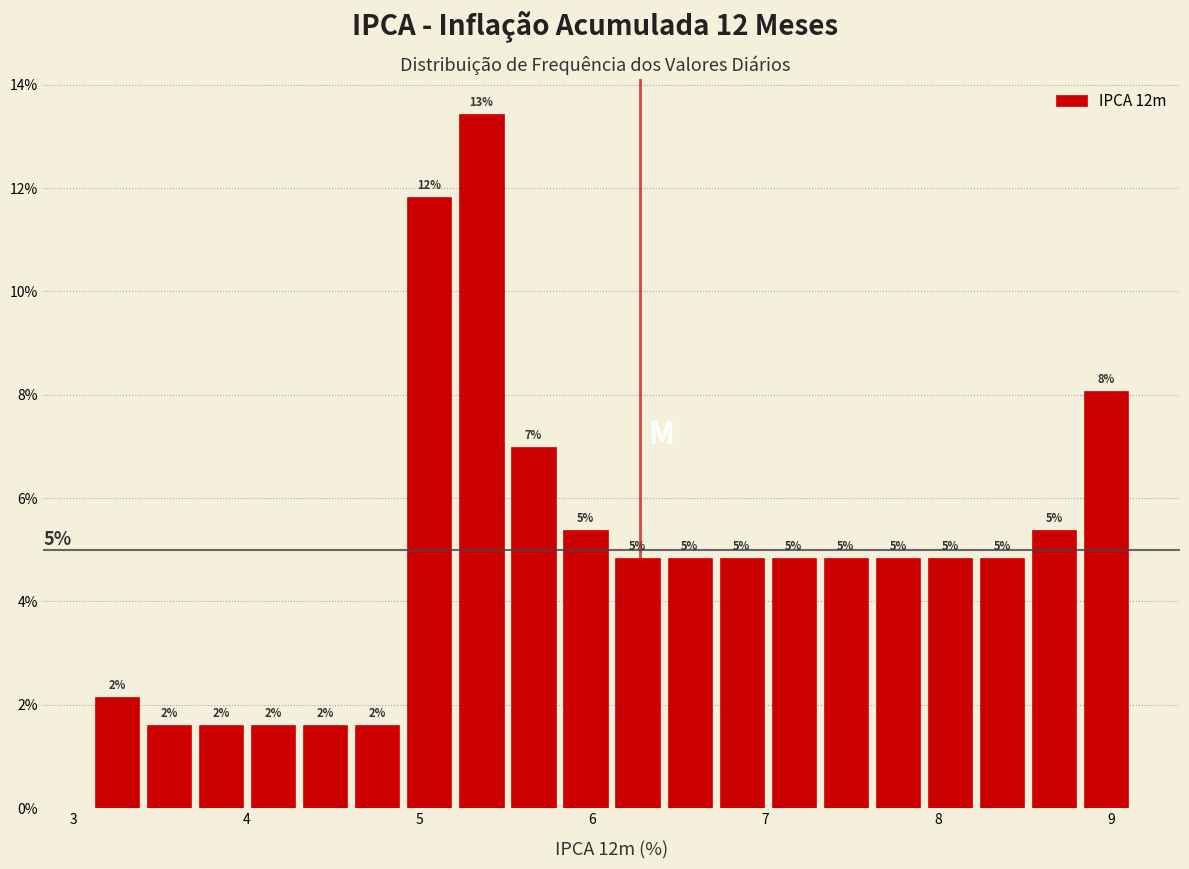

Read against the x-axis, roughly where is the centre of the tallest bar?

5.4